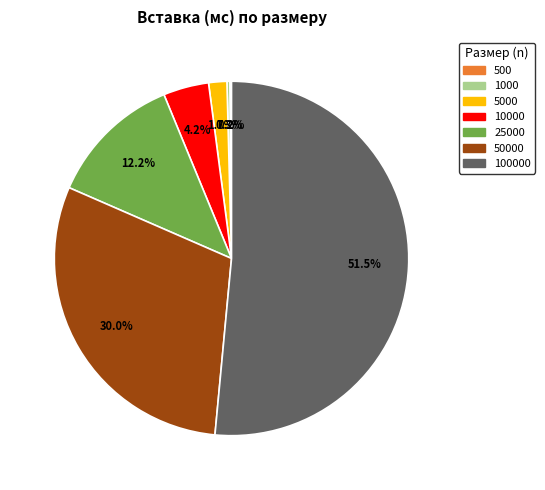

Does any single category account for the majority?

Yes